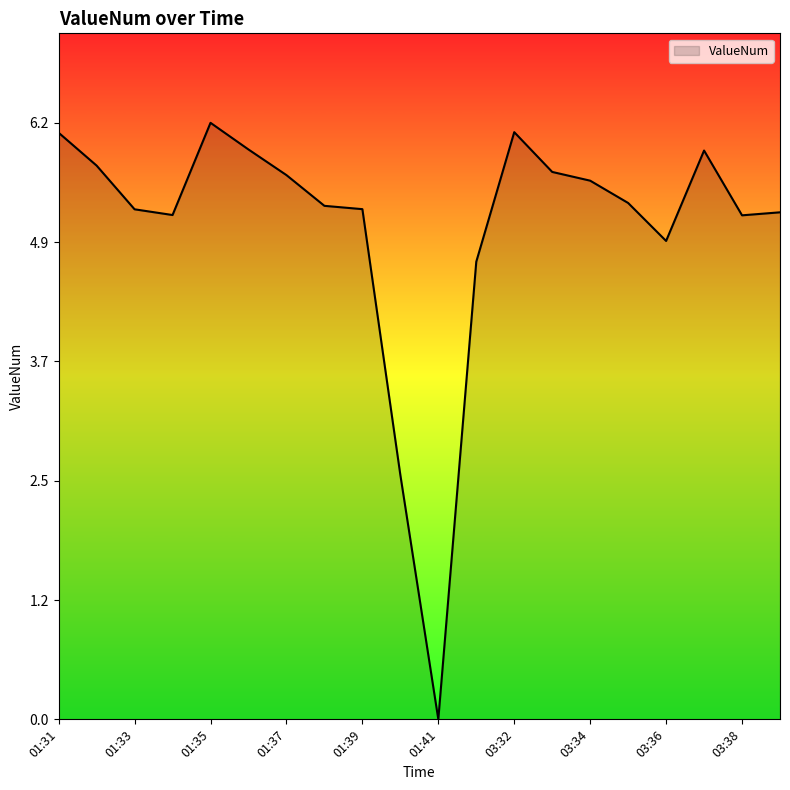

Count the number of categories in the chart.

20